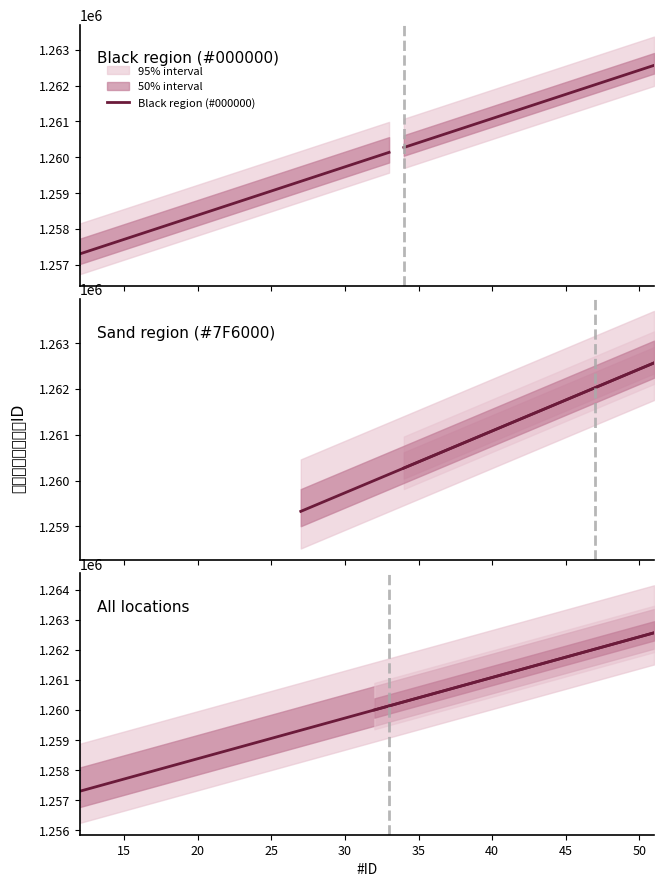

Reading right to left, what are all the values shown in this chart?

1262568	1262433	1262298	1262163	1262028	1261893	1261758	1261623	1261488	1261353	1261083	1260948	1260813	1260678	1260543	1260408	1260273	1260138	1260003	1259868	1259733	1259598	1259463	1259328	1259193	1259058	1258923	1258788	1258653	1258518	1258383	1258248	1258113	1257978	1257843	1257708	1257573	1257438	1257303